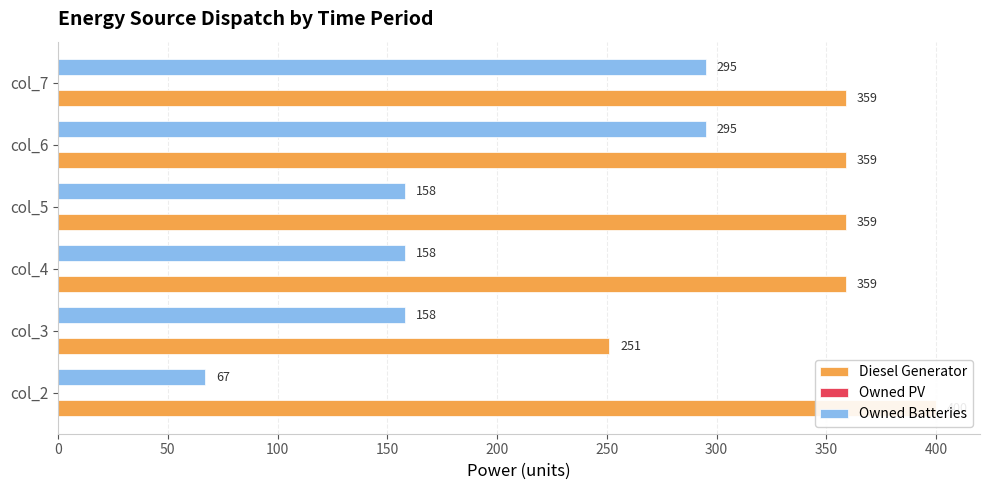

What is the value of the Owned Batteries bar at the 5th from the left?

295.0